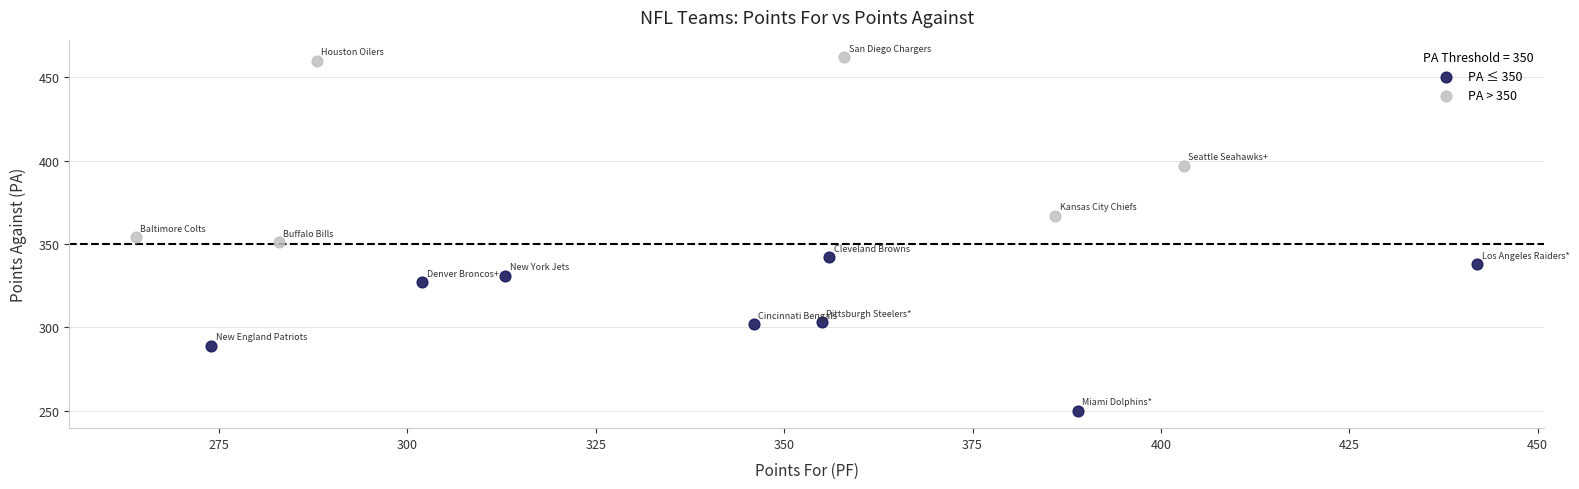

Which series contains the lowest Y value?

PA ≤ 350